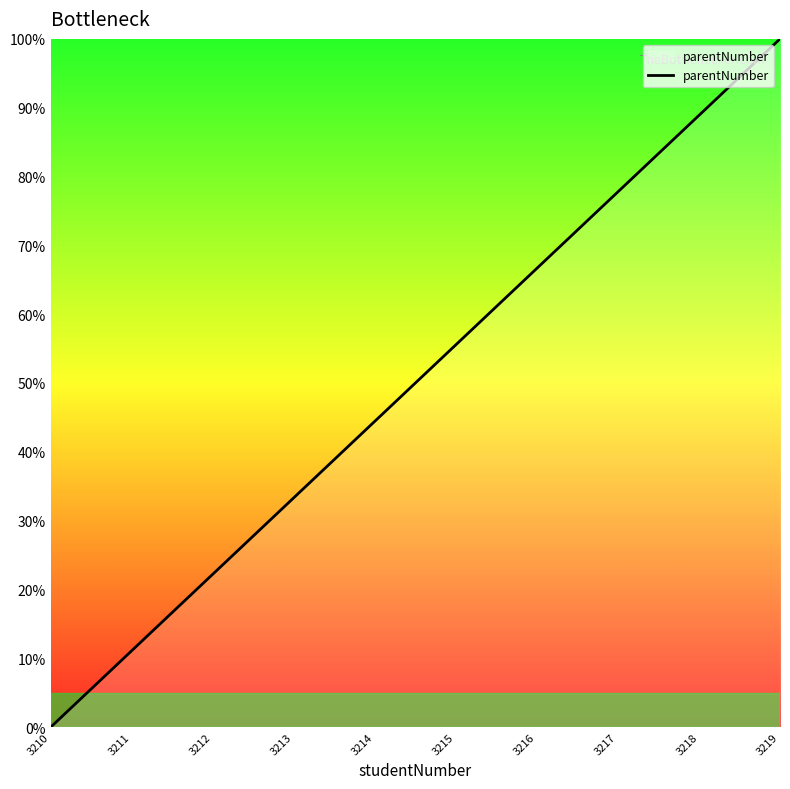

Reading left to right, what are all the values shown in this chart?

3210=0.0	3211=11.1	3212=22.2	3213=33.3	3214=44.4	3215=55.6	3216=66.7	3217=77.8	3218=88.9	3219=100.0